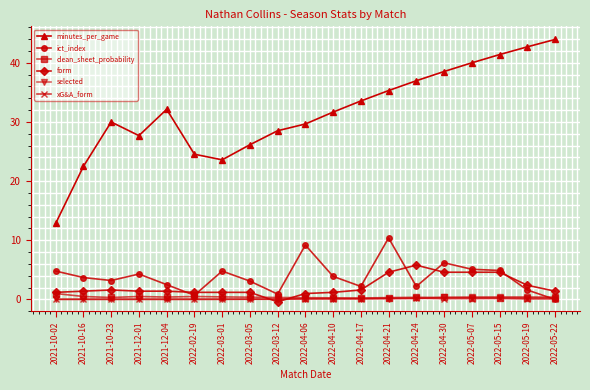

The clean_sheet_probability series shows 0.2 at 2022-04-17. True or false?

True